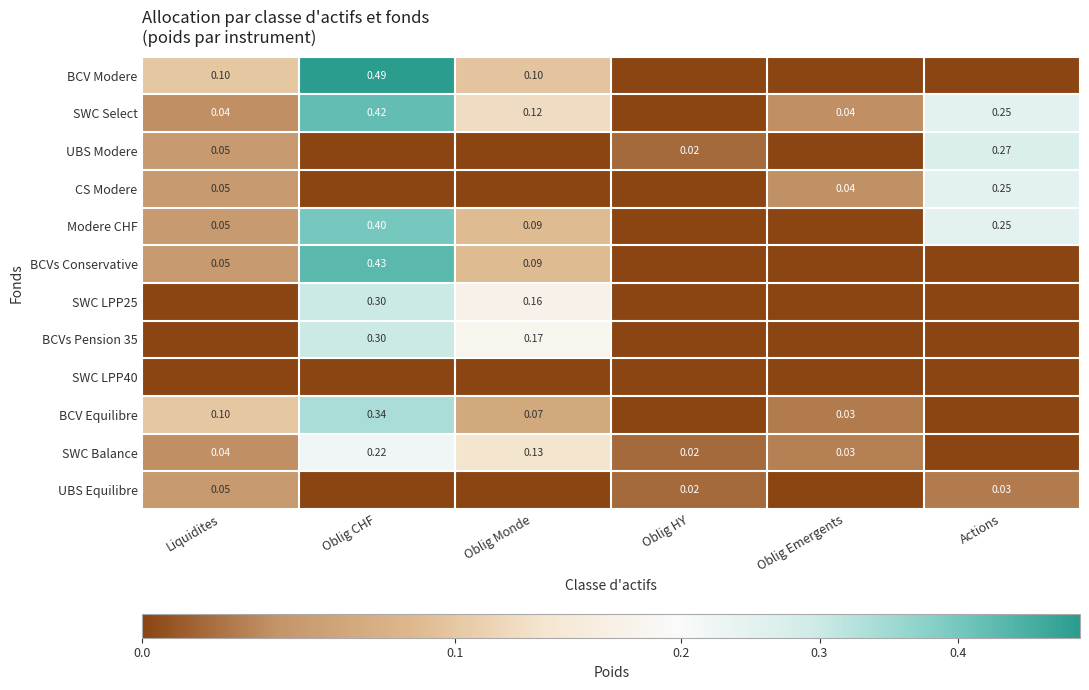

Is the value of CS Modere at Actions greater than the value of Modere CHF at Oblig Monde?

Yes